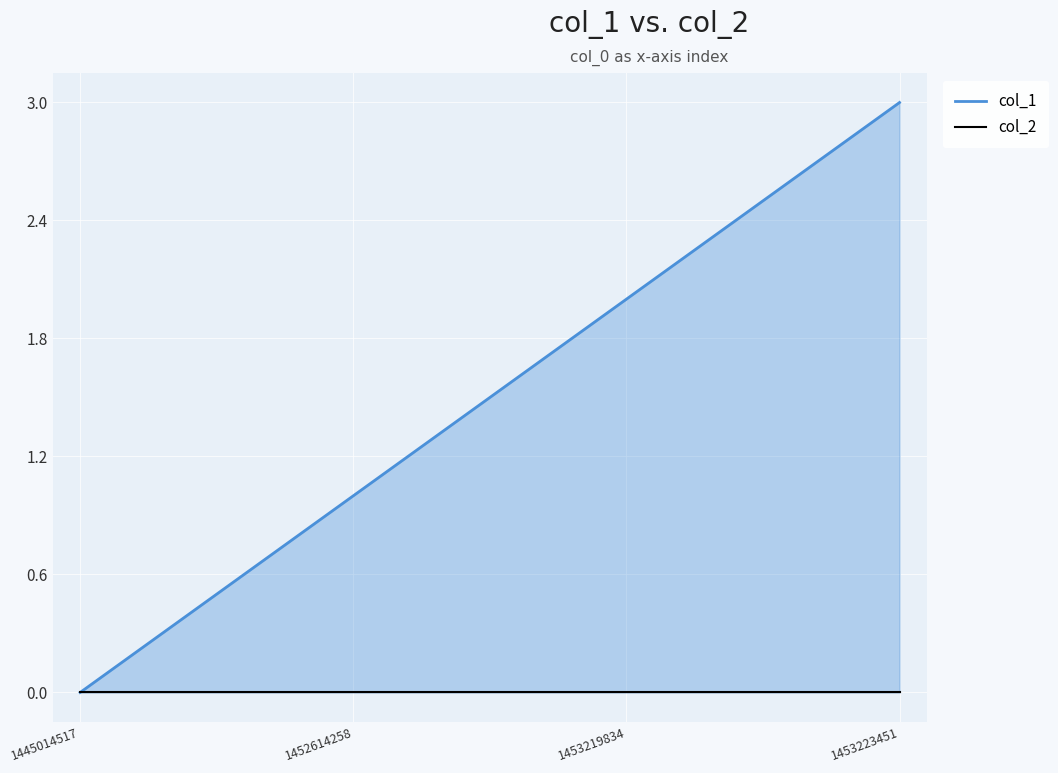

Rank the series by their maximum value, from highest to lowest.

col_1, col_2